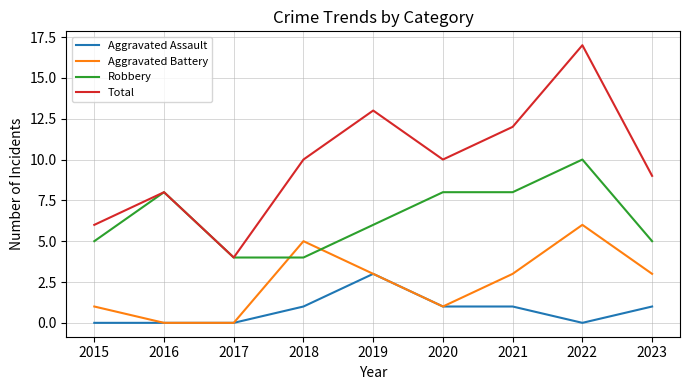

The value of Aggravated Battery at 2023 is 5. True or false?

False